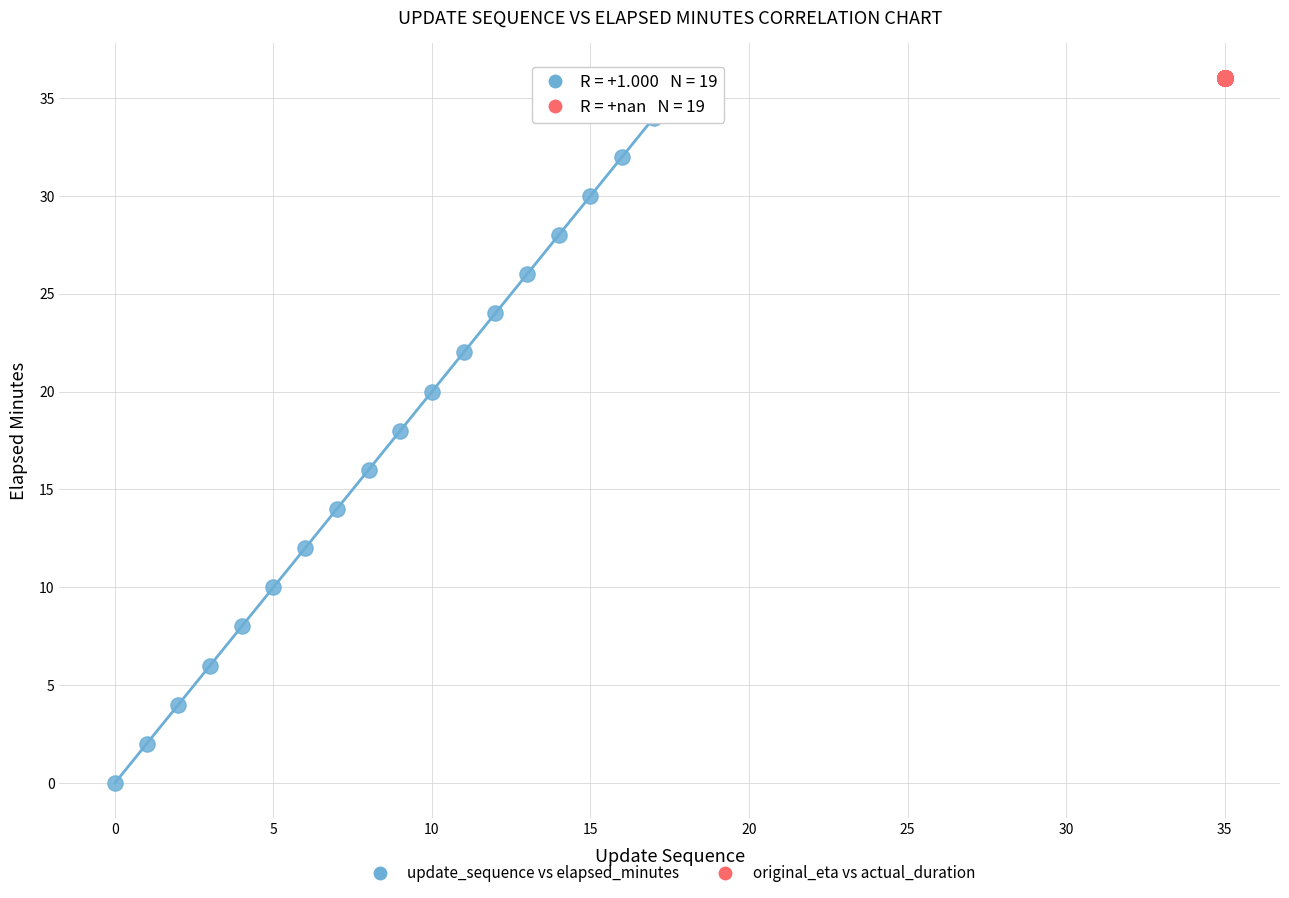

Which series reaches the minimum Y coordinate?

update_sequence vs elapsed_minutes